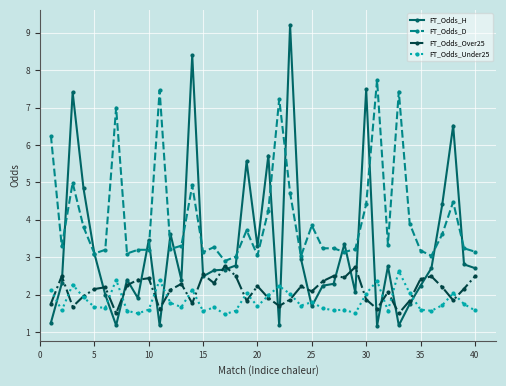

Which series has the largest range (max minus min)?

FT_Odds_H